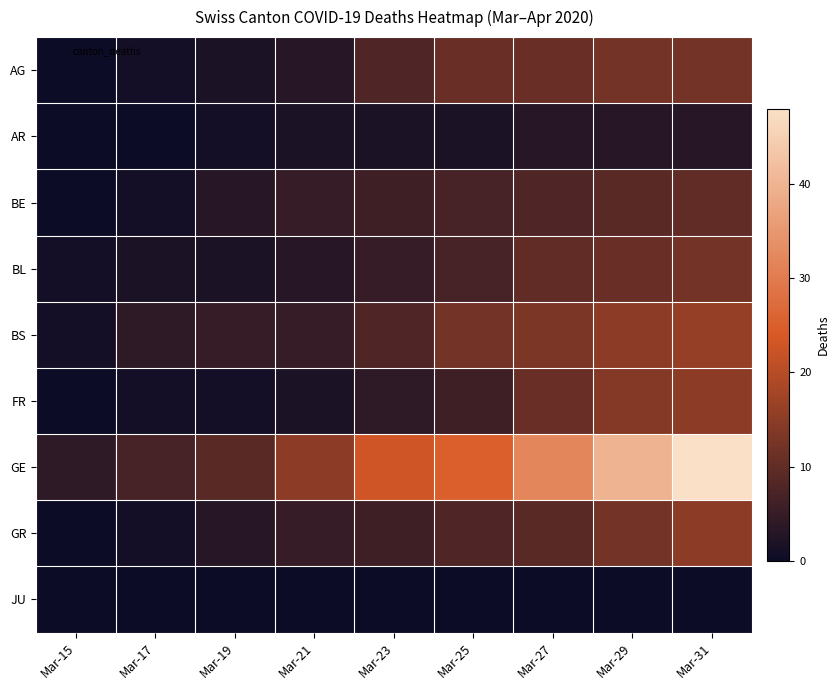

At Mar-19, list the series in order from largest to smallest.

GE, BS, BE, GR, AG, BL, AR, FR, JU